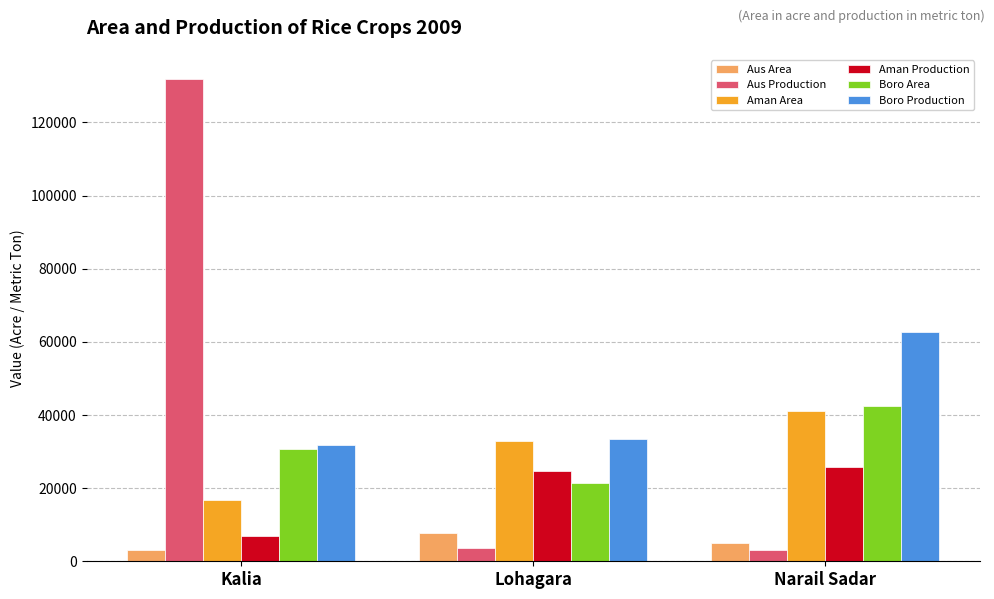

What is the label of the 3rd bar from the left?

Narail Sadar